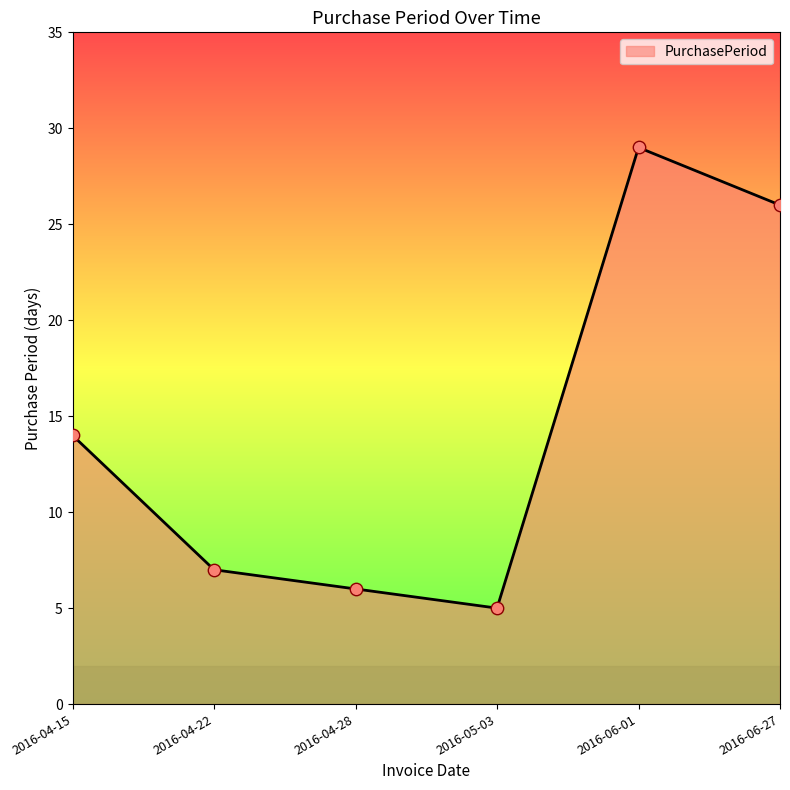

What is the change in value from 2016-04-28 to 2016-06-27?

+20